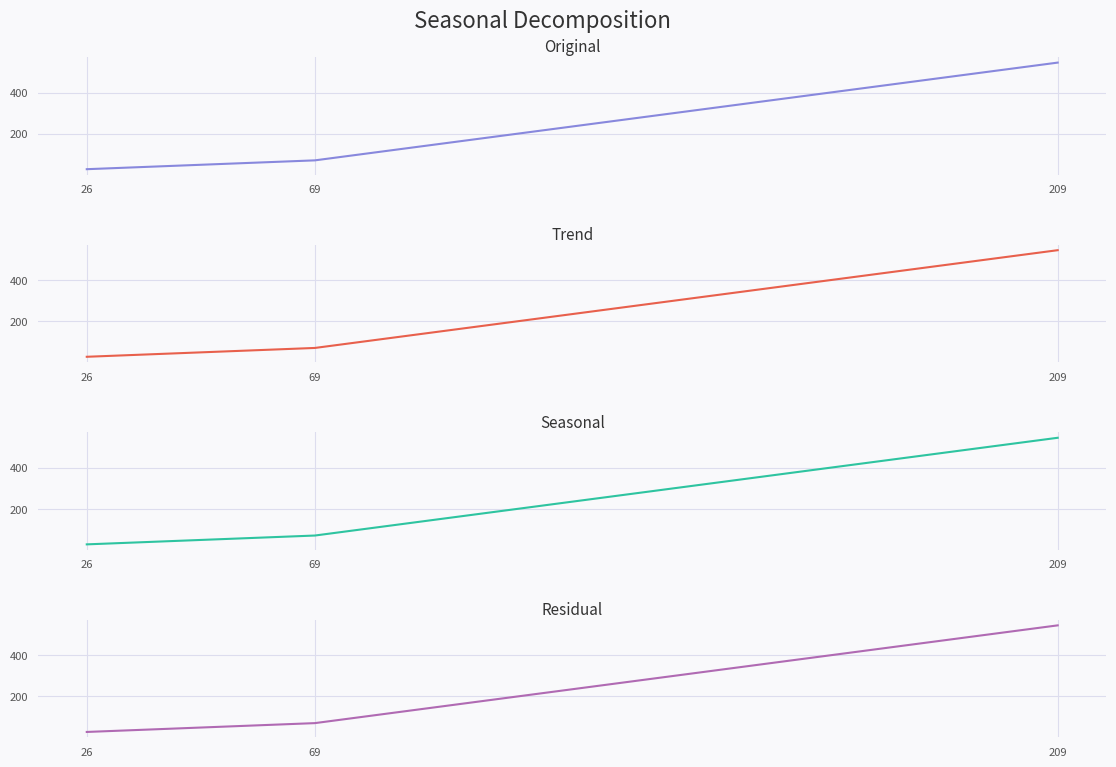

What is the difference between the Original values at 209 and 69?

476